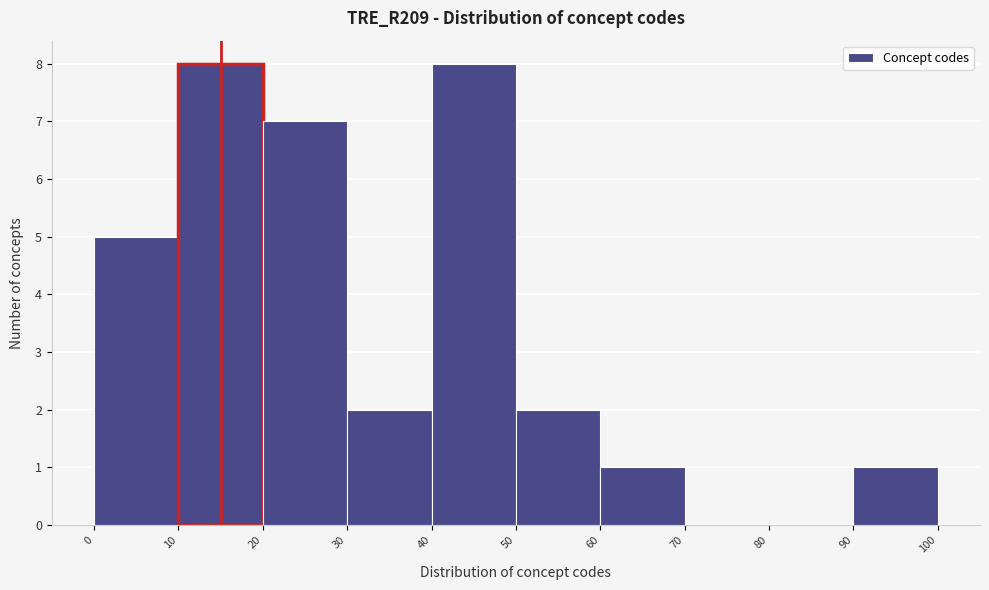

Reading left to right, transcribe this chart: for each bar, give the range it covers on the x-axis and its height. The values are not printed on the chart, so give them approximately, as read against the axis.

0 to 10: 5
10 to 20: 8
20 to 30: 7
30 to 40: 2
40 to 50: 8
50 to 60: 2
60 to 70: 1
70 to 80: 0
80 to 90: 0
90 to 100: 1